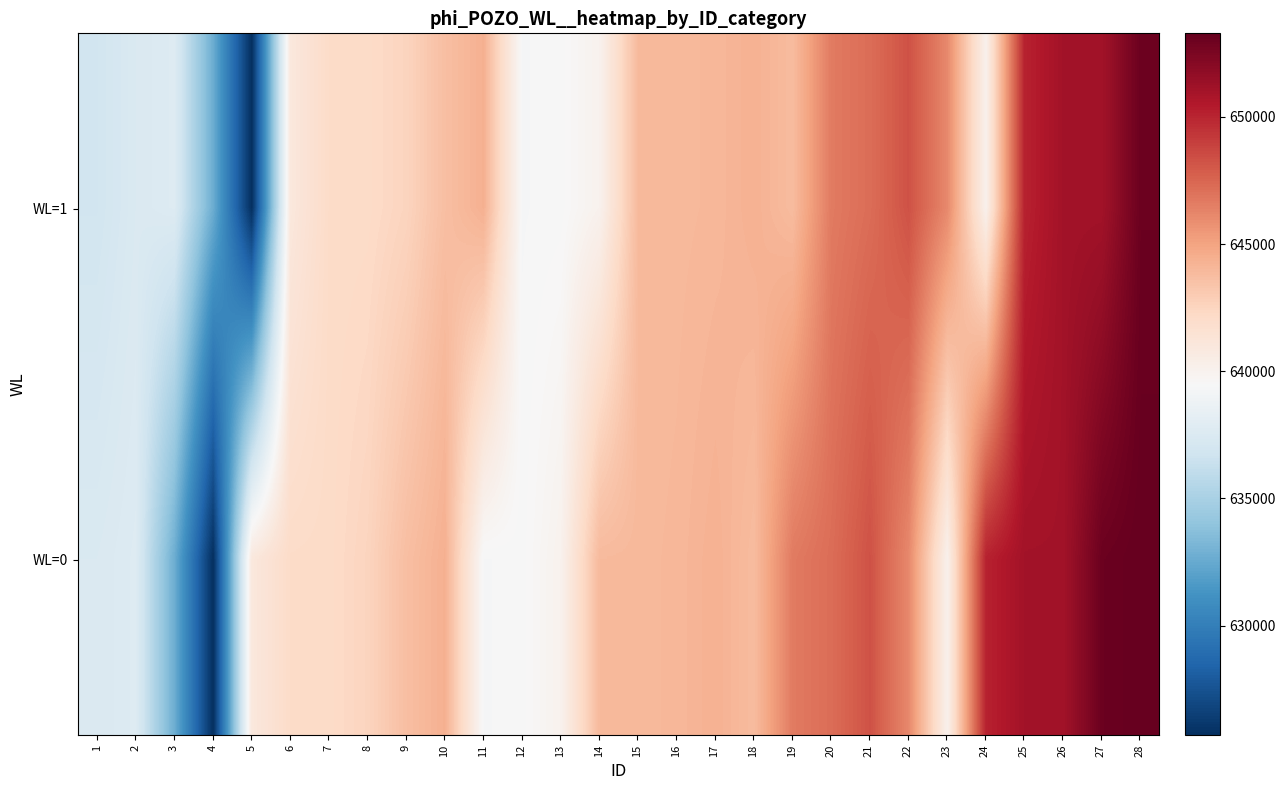

How many distinct data groups are displayed?

2